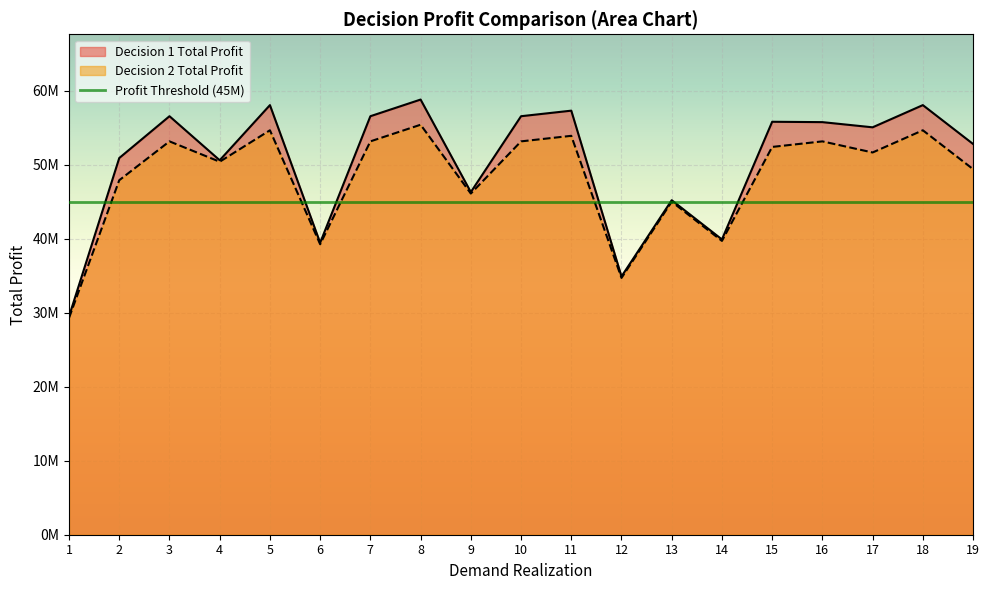

True or false: Decision 2 Total Profit and Decision 1 Total Profit cross at least once.

False